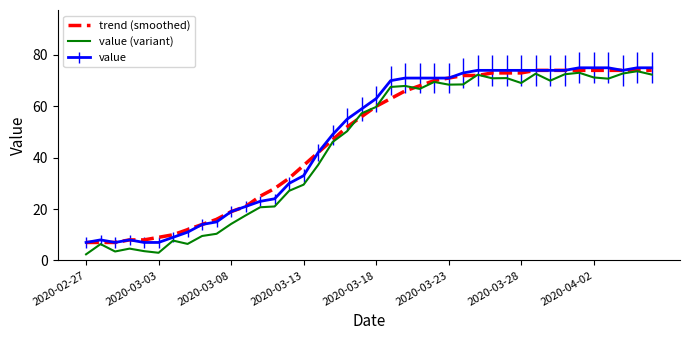

Where does the trend (smoothed) series first go above 60?

21